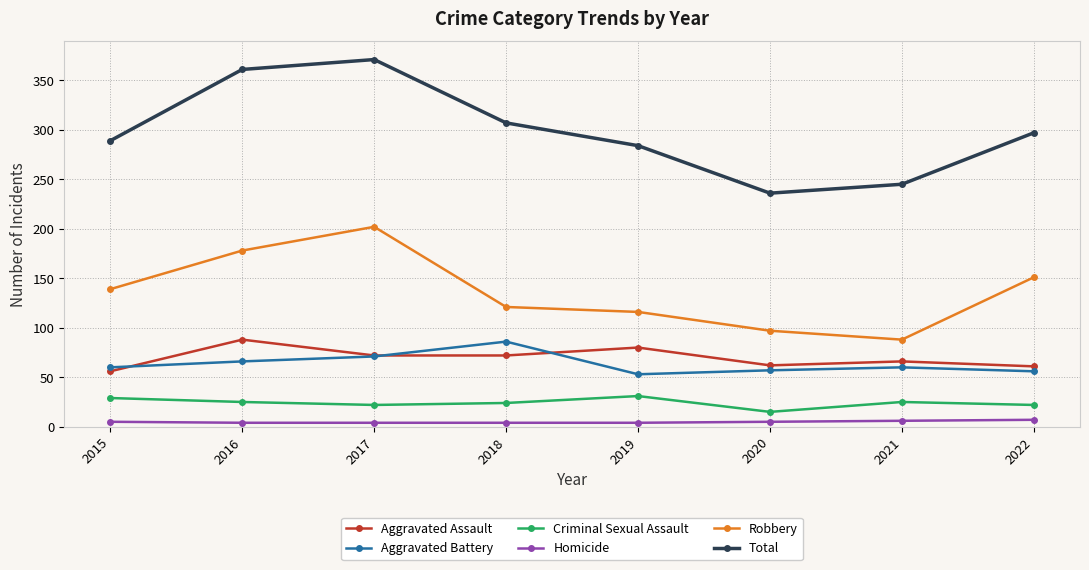

How many categories are shown in the chart?

8